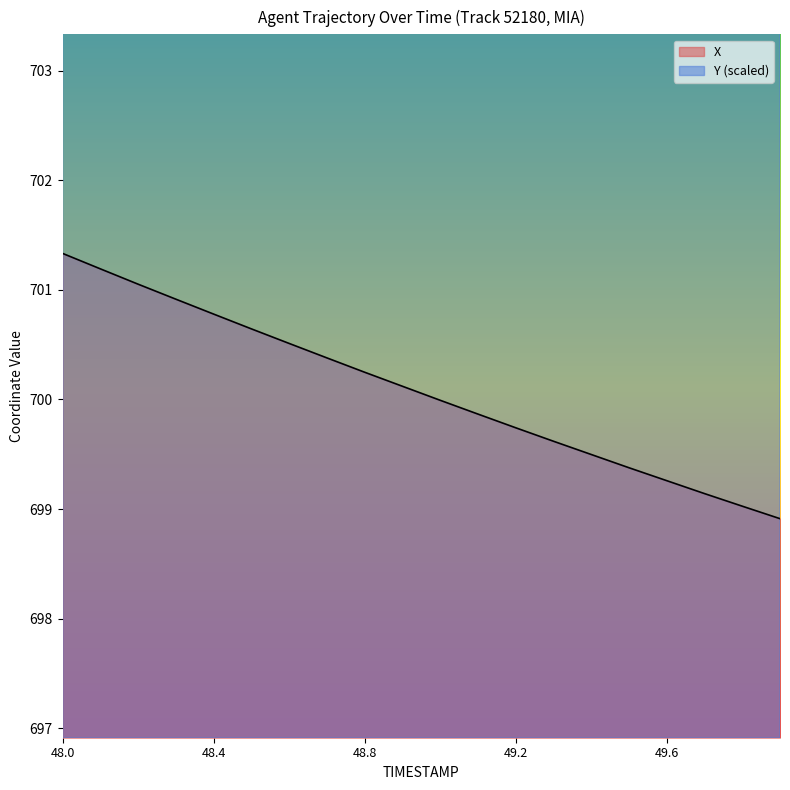

What is the spread (max minus min) of values at 48.3?

416.8